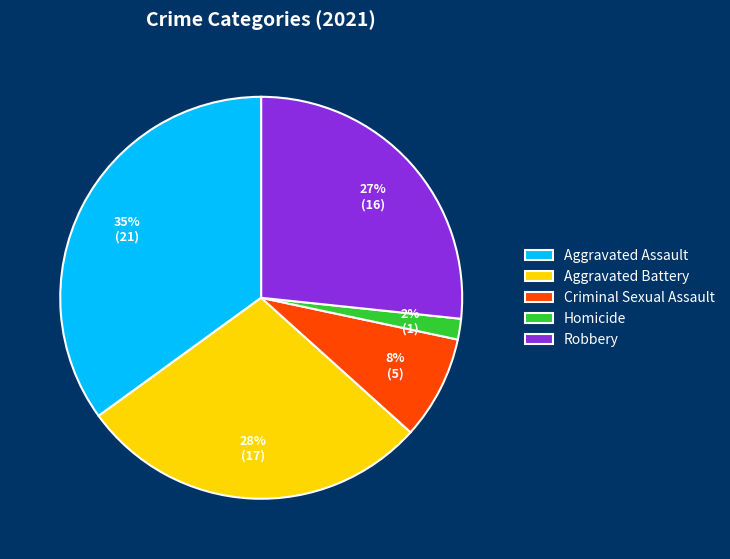

Rank the categories by value from lowest to highest.

Homicide, Criminal Sexual Assault, Robbery, Aggravated Battery, Aggravated Assault